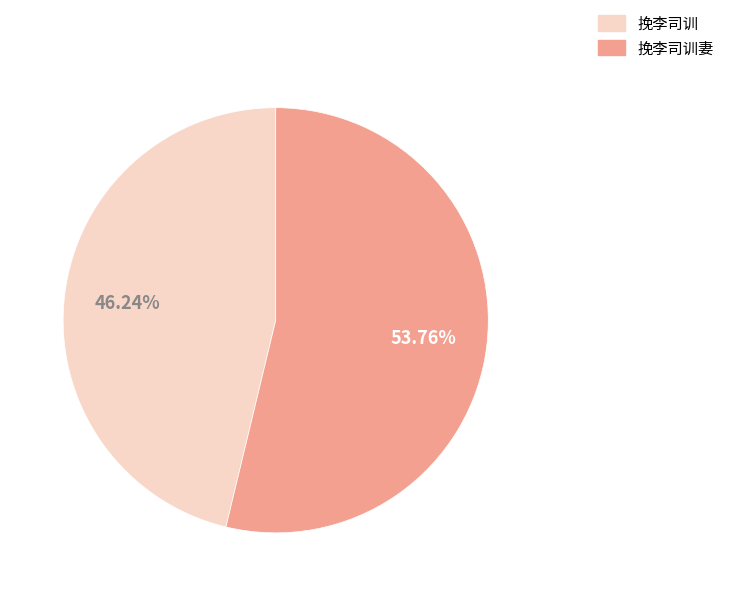

What percentage is the 挽李司训 slice, to the nearest percent?

46%